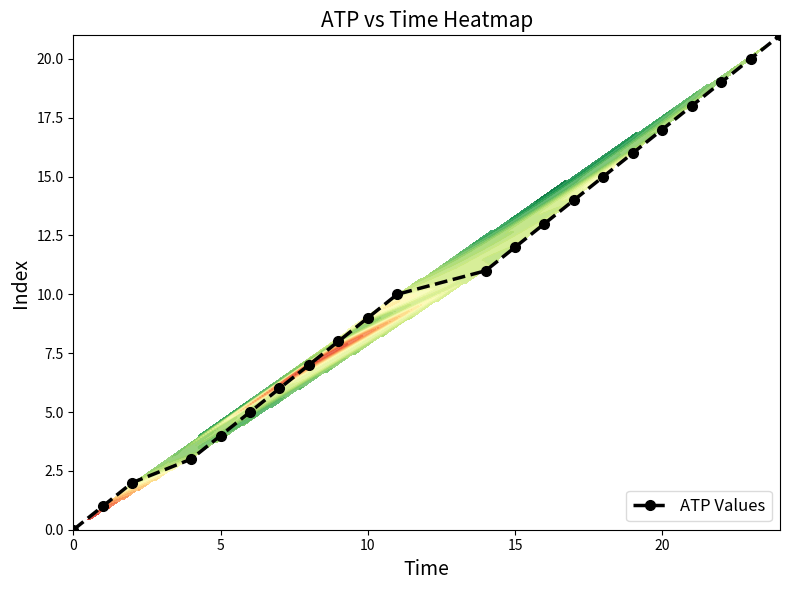

What is the highest value of the ATP Values series?

21